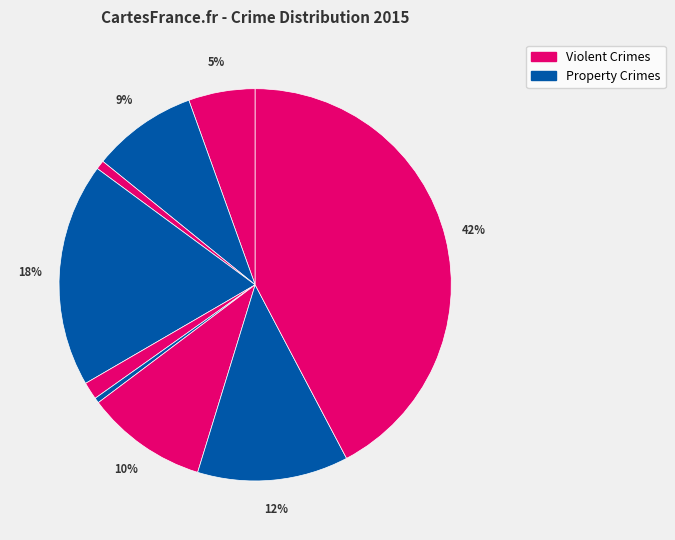

How many slices are in this pie chart?

9